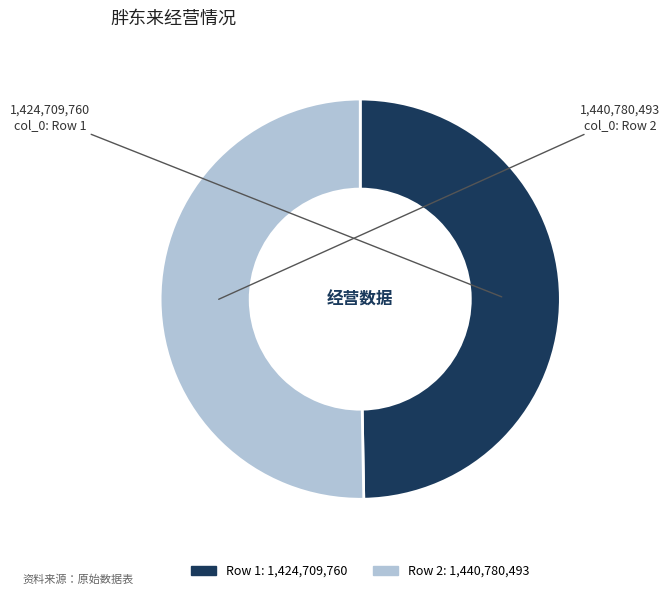

How many segments does this pie chart have?

2